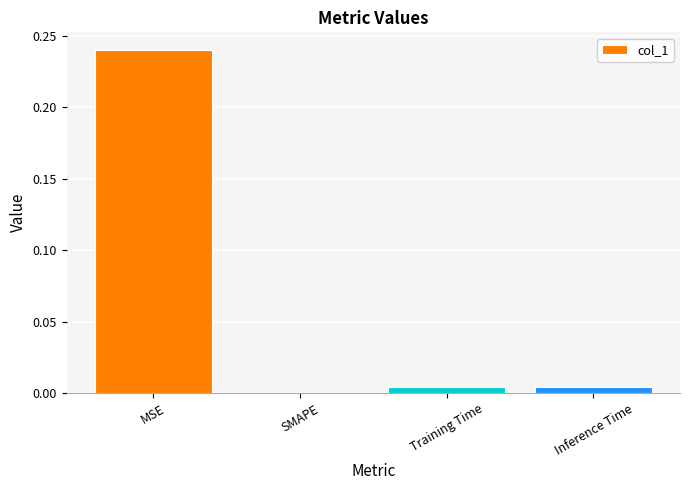

The chart shows a value of 0.0 at Training Time. True or false?

True